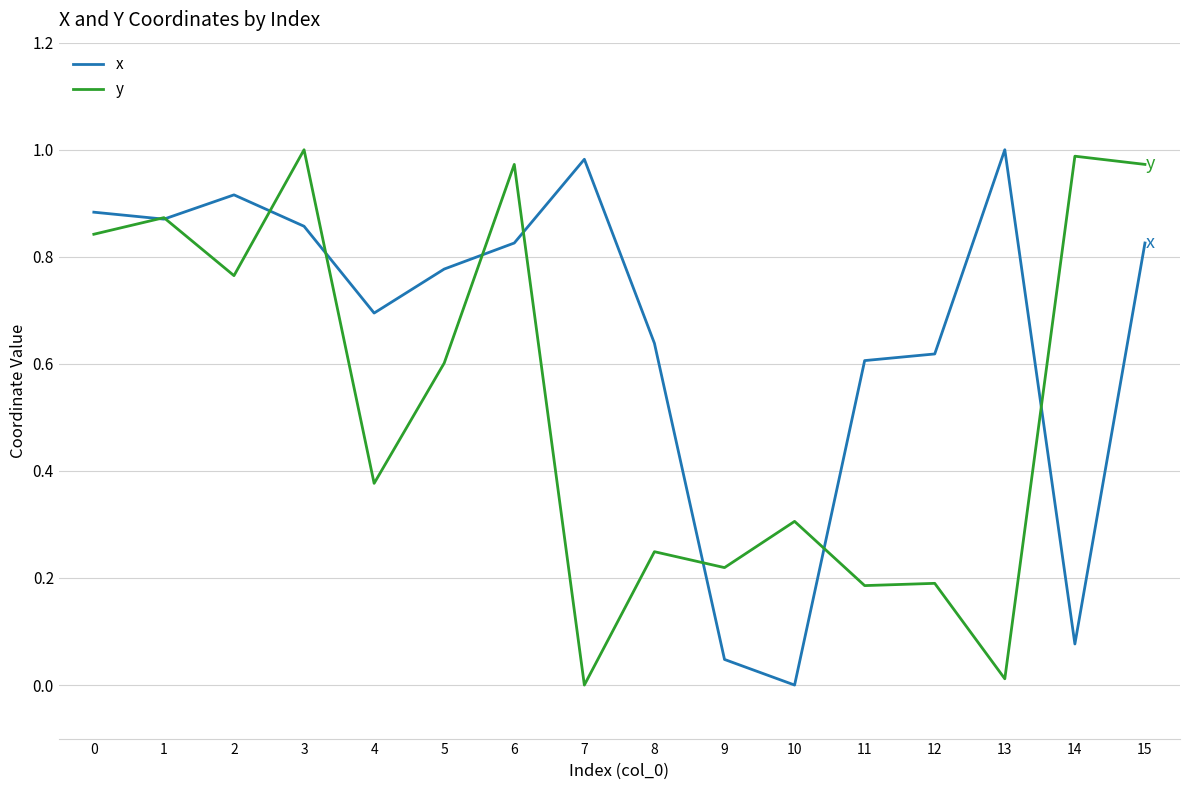

Where is y nearest to the value 0?

7